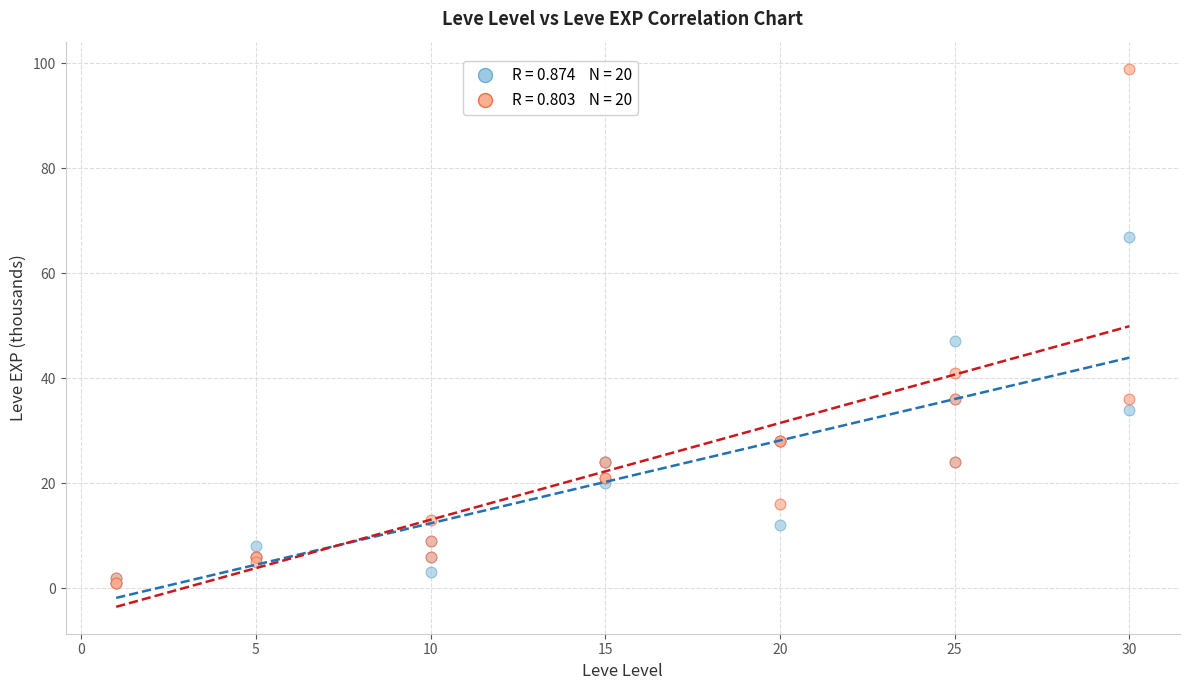

Across all series, what Y value is closest to 50?

47